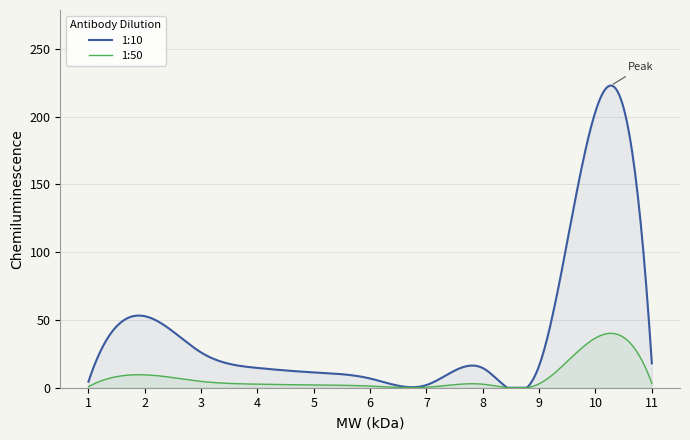

What is the change in value from 2 to 8?

-38.3